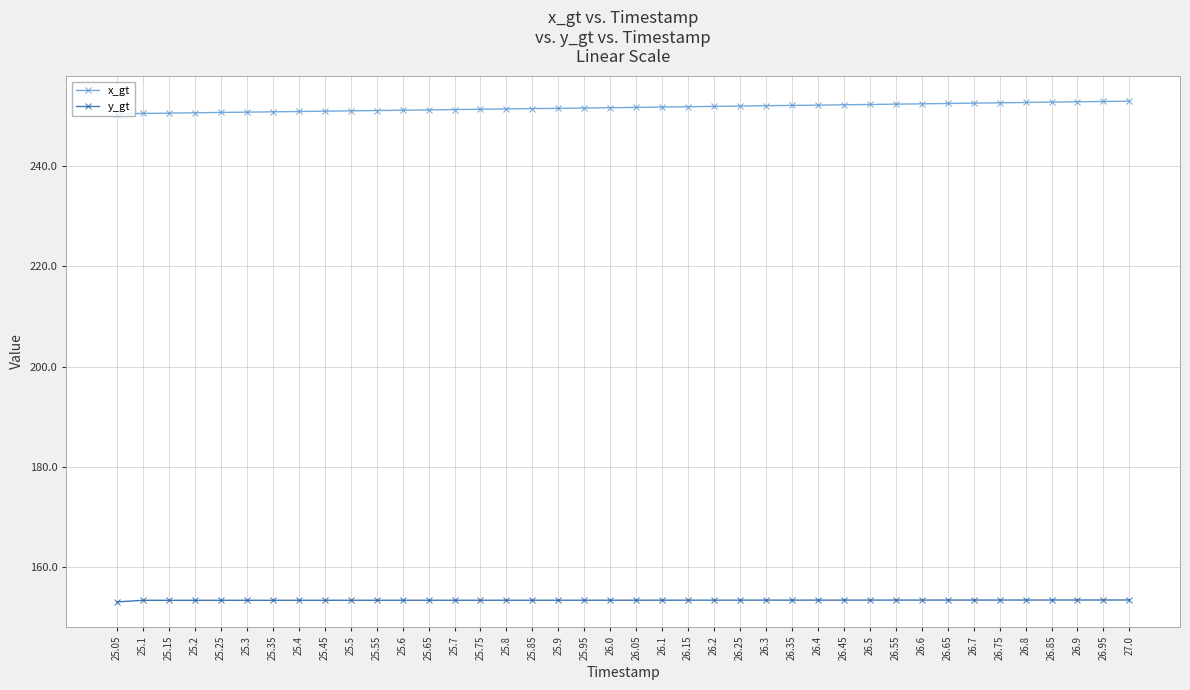

What is the sum of all y_gt values?

6134.4